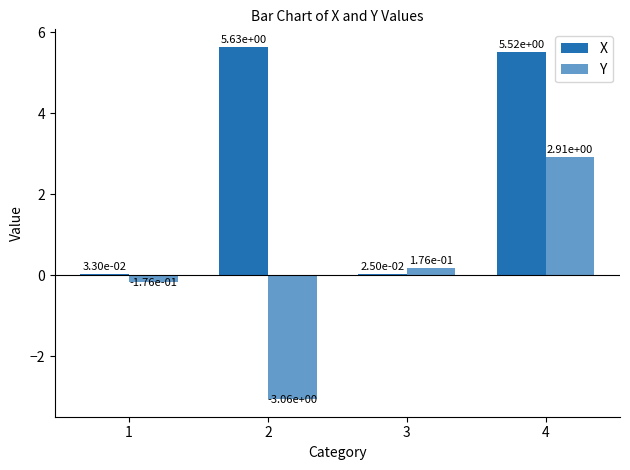

What is the smallest value displayed?

-3.1